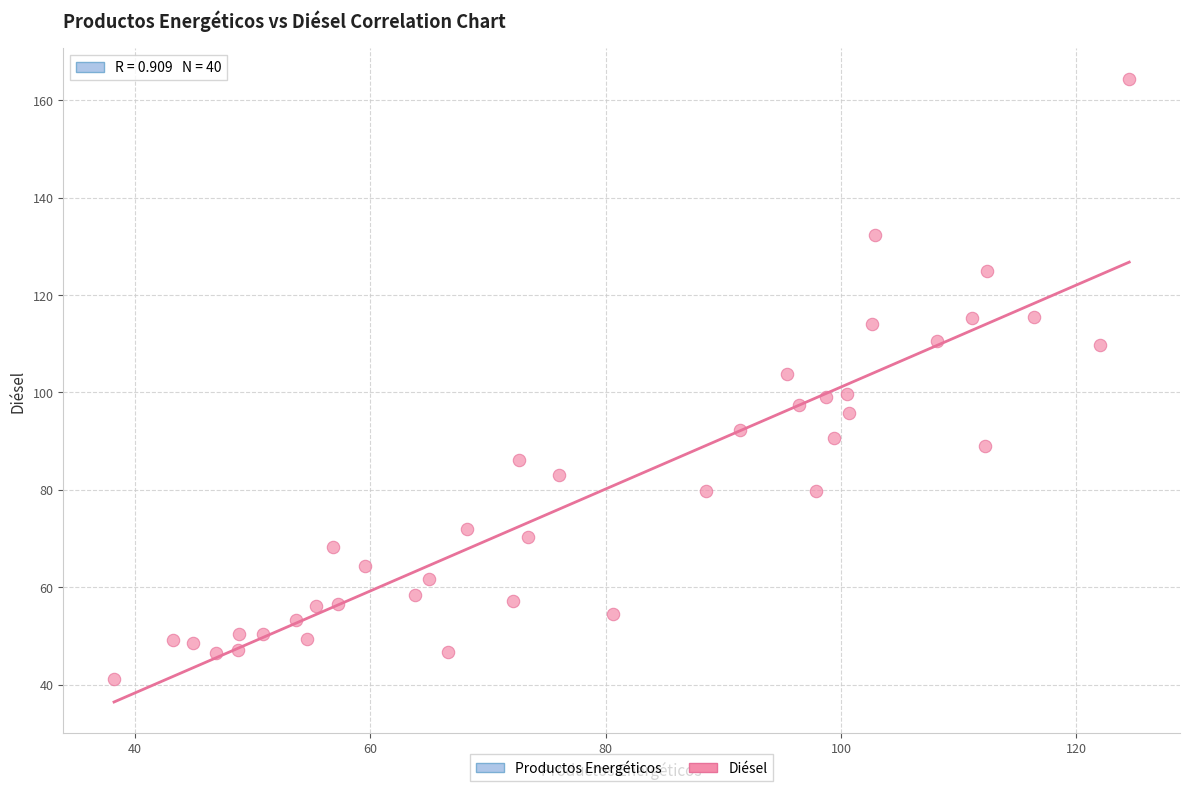

What is the range of X values (max minus min)?

86.3